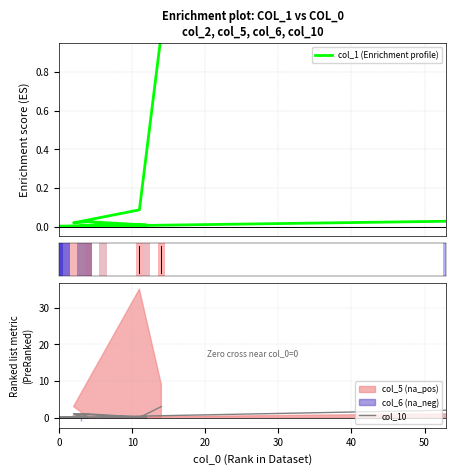

Is it true that col_10 equals -1.9 at 18?

False